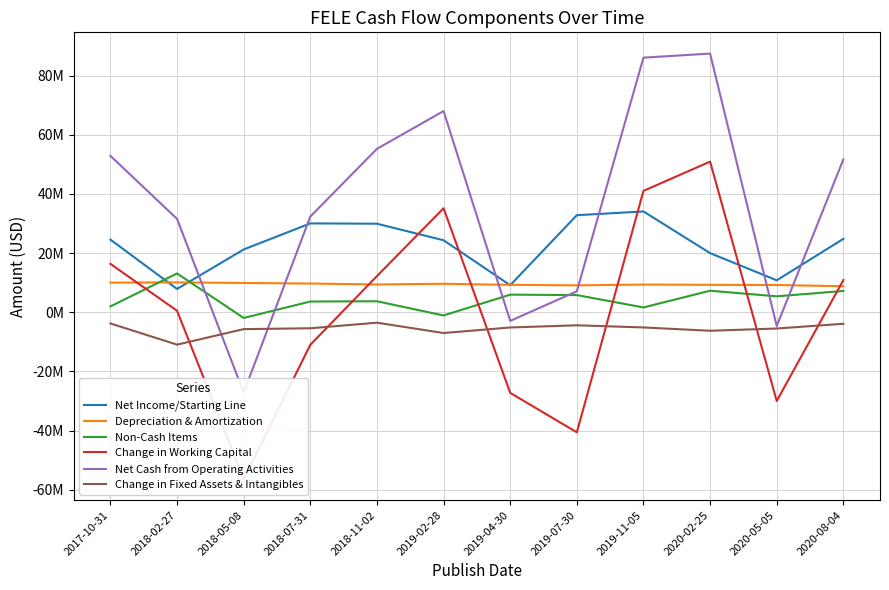

After their last crossing, which series has the higher values: Depreciation & Amortization or Change in Working Capital?

Change in Working Capital